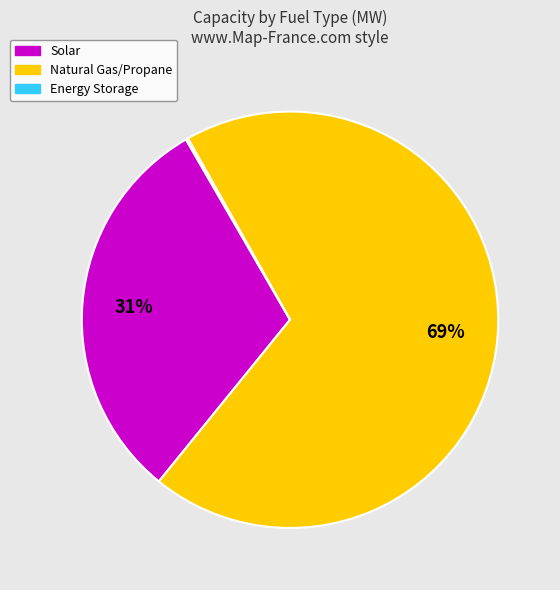

Is there any slice that represents more than half of the pie?

Yes